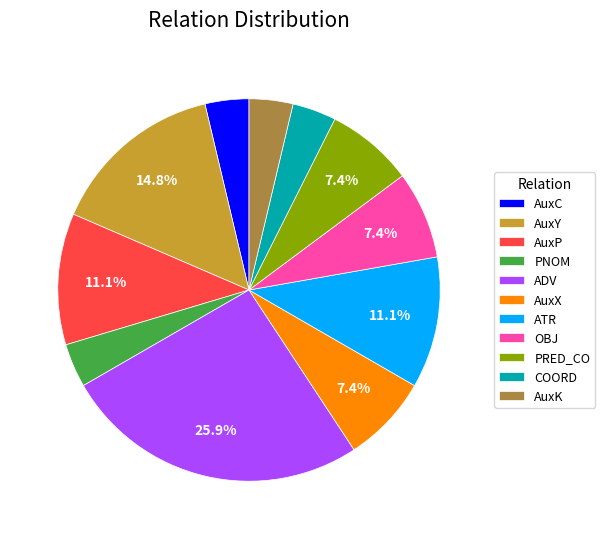

To the nearest percent, what percentage of the pie is ATR?

11%